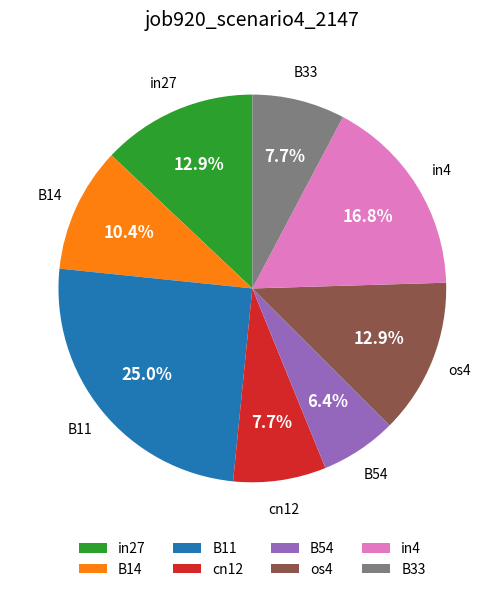

Count the number of slices in the pie.

8